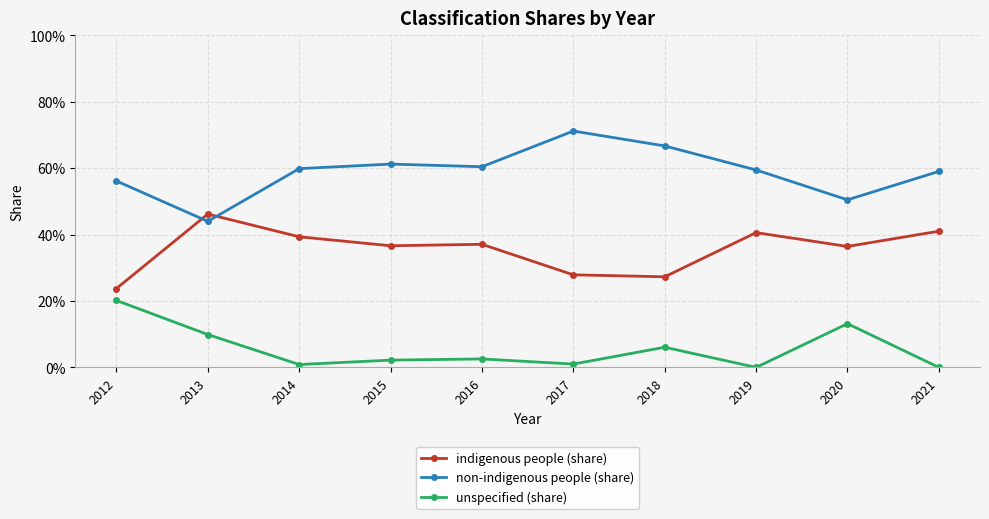

Is the value of unspecified (share) at 2017 greater than the value of indigenous people (share) at 2017?

No